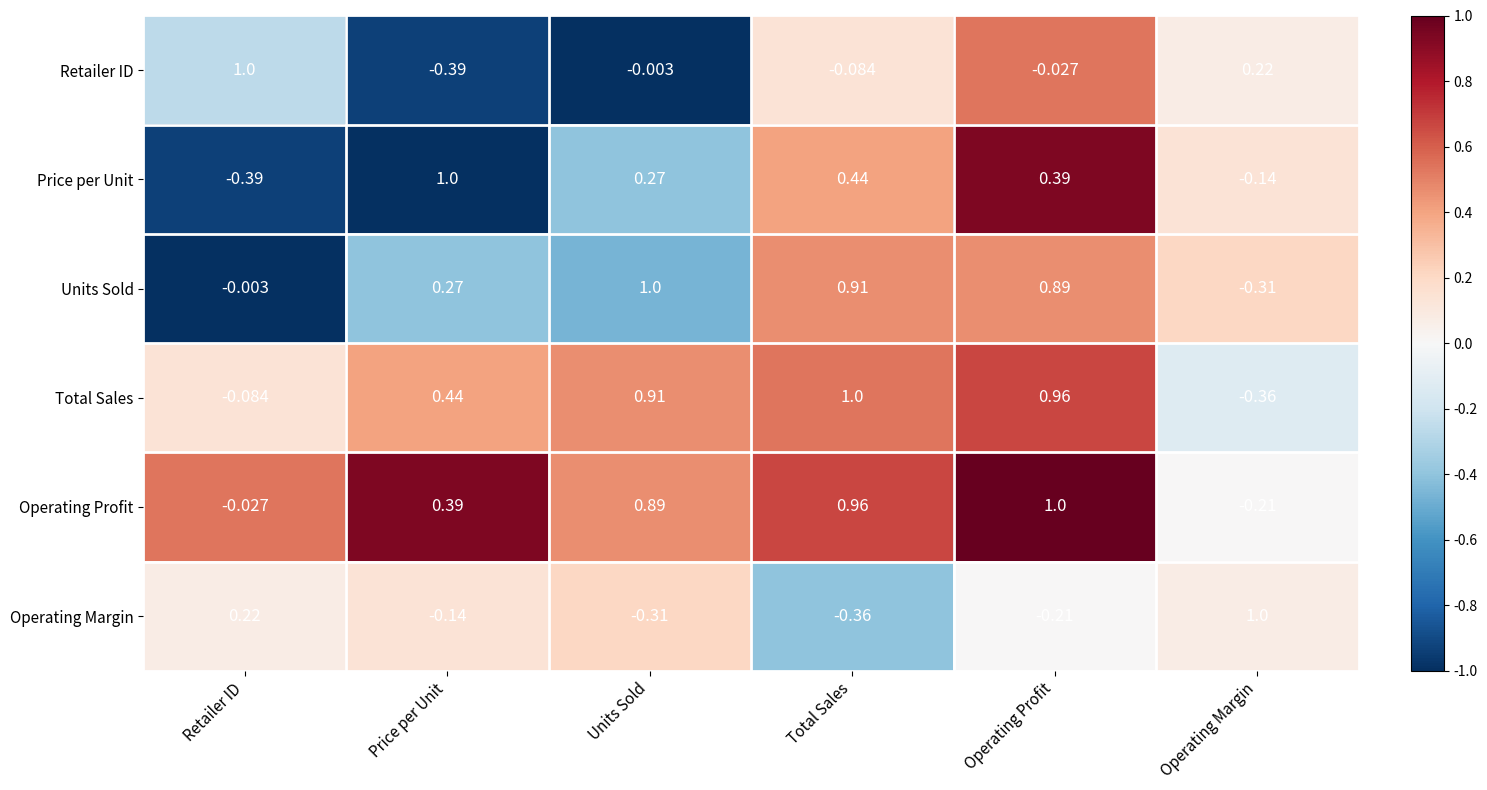

Between Price per Unit and Total Sales, which series saw the biggest shift?

Units Sold